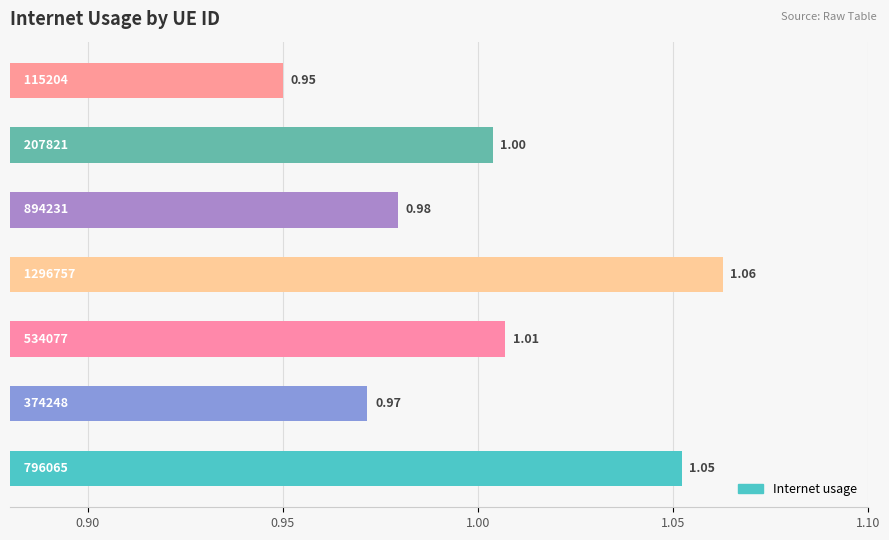

What is the average value?

1.0